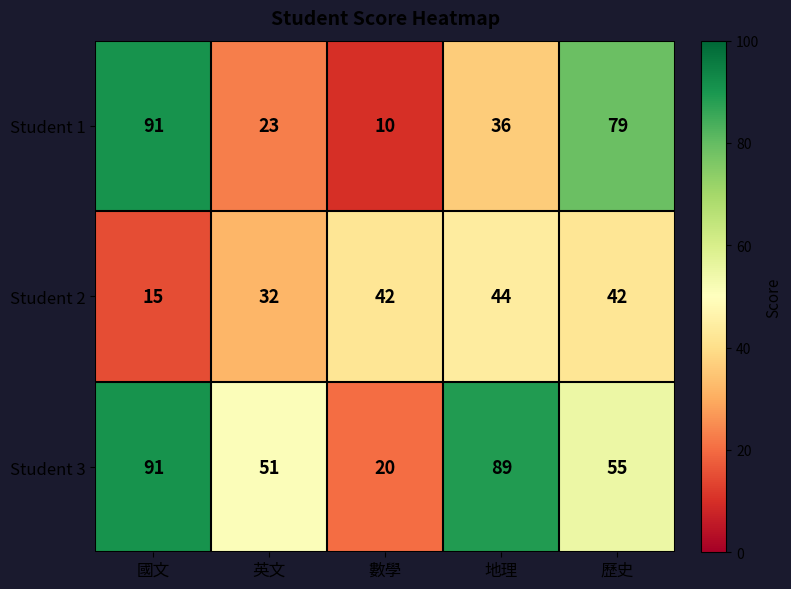

Which series changed the most between 國文 and 歷史?

Student 3